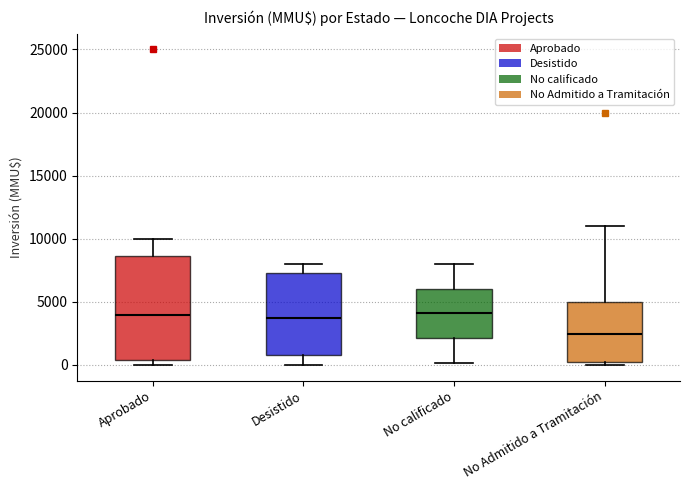

Reading left to right, read every box against the y-axis: the position of its median line, the range the box covers, and the ends of its whiskers. The values are not printed on the chart, so give them approximately, as read against the axis.

Aprobado: median 4000, box 500 to 8500, whiskers 0 to 10000
Desistido: median 4000, box 1000 to 7500, whiskers 0 to 8000
No calificado: median 4000, box 2000 to 6000, whiskers 0 to 8000
No Admitido a Tramitación: median 2500, box 0 to 5000, whiskers 0 (just below the box's lower edge) to 11000